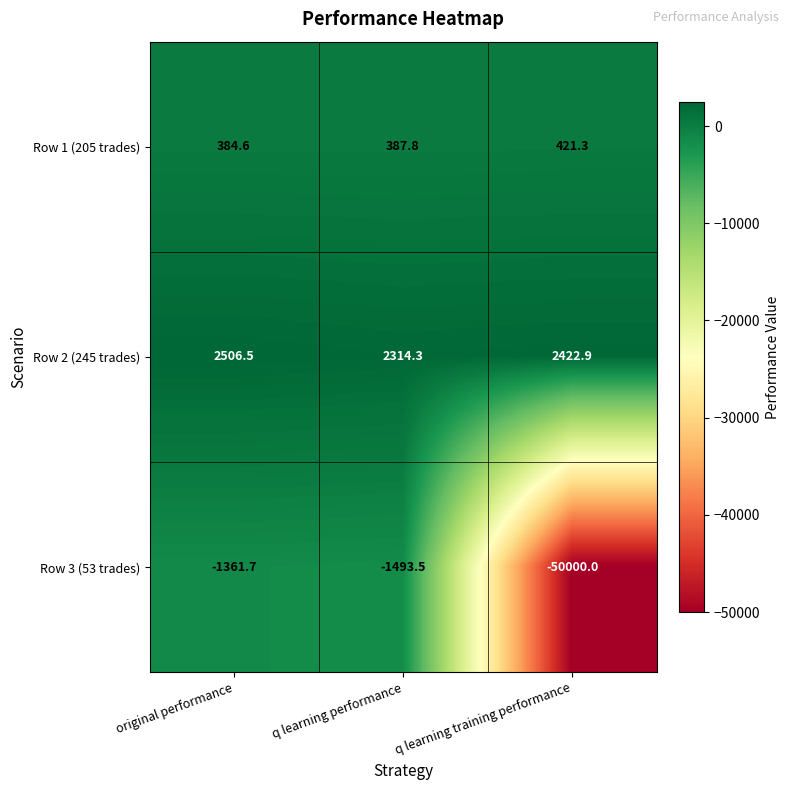

Count the number of categories in the chart.

3